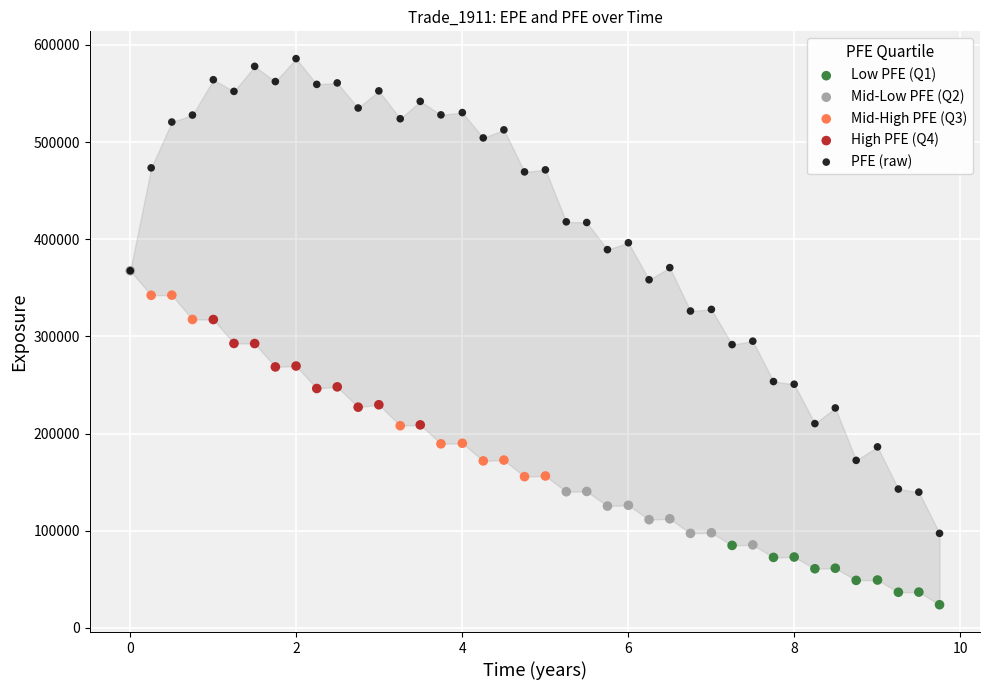

Which series has the widest spread of Y values?

PFE (raw)